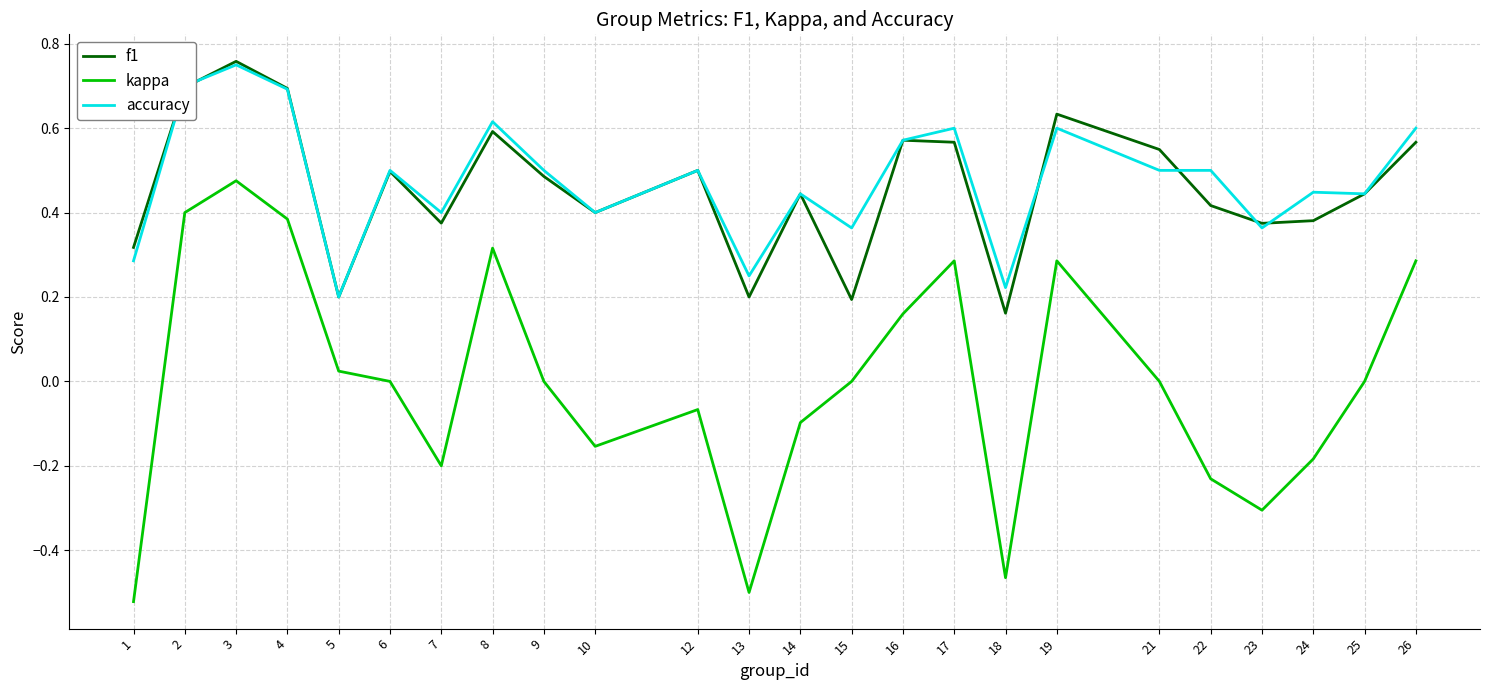

At which category does kappa reach its first local valley?

7